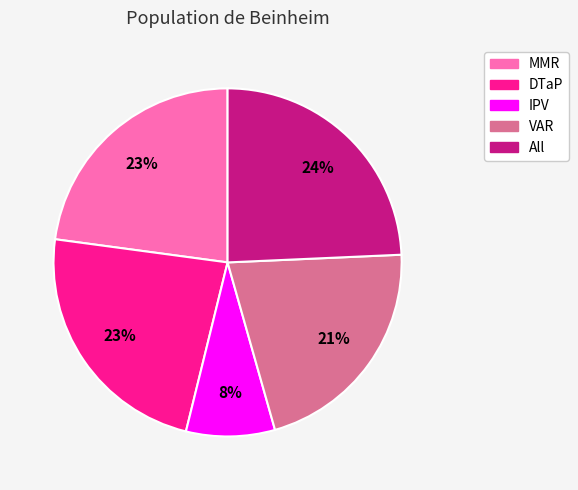

What is the smallest slice in the pie chart?

IPV